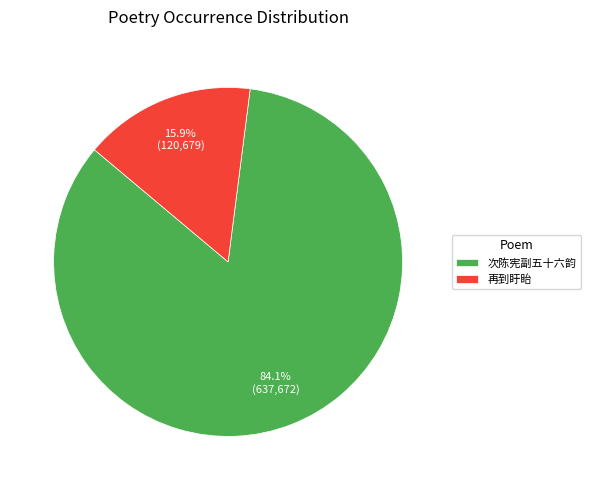

Which category has the biggest portion of the pie?

次陈宪副五十六韵